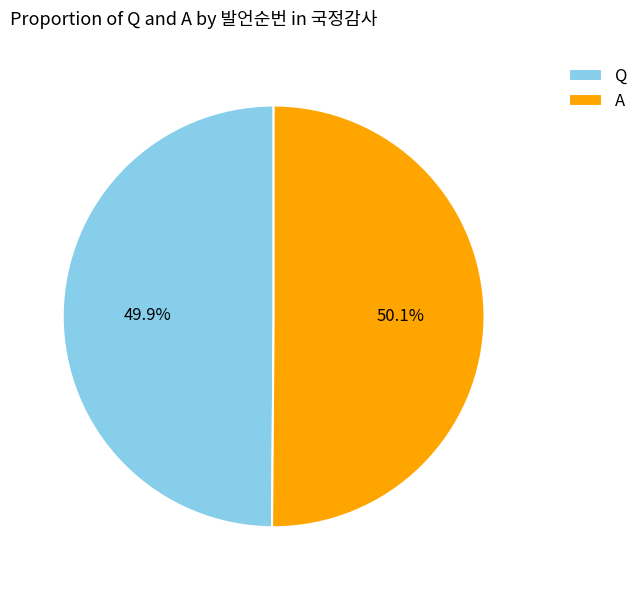

Is there any slice that represents more than half of the pie?

Yes